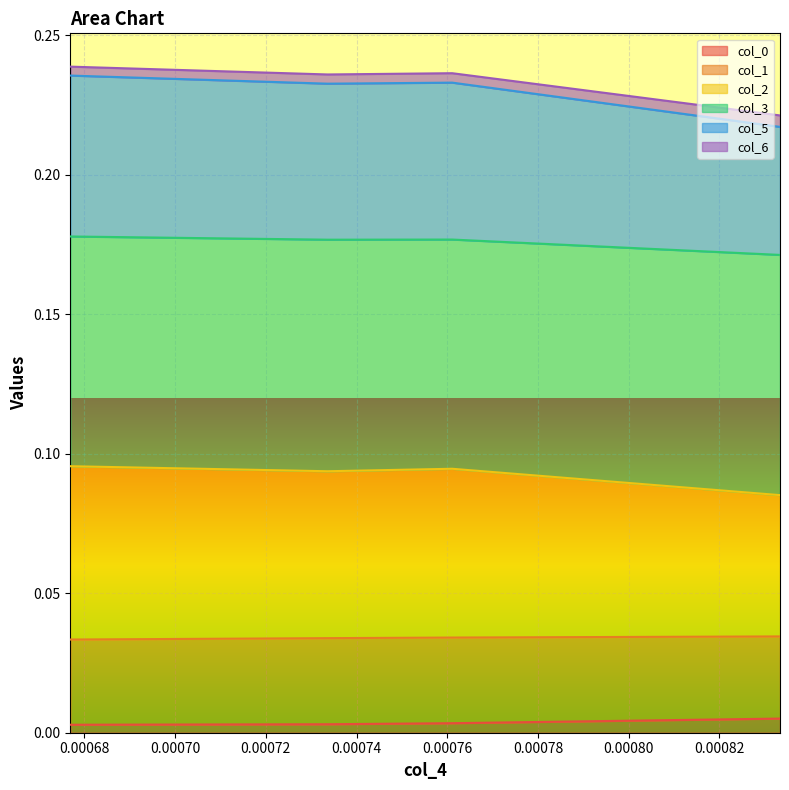

Which series changed the most between 0.0008333536834371303 and 0.0007610880490625082?

col_5